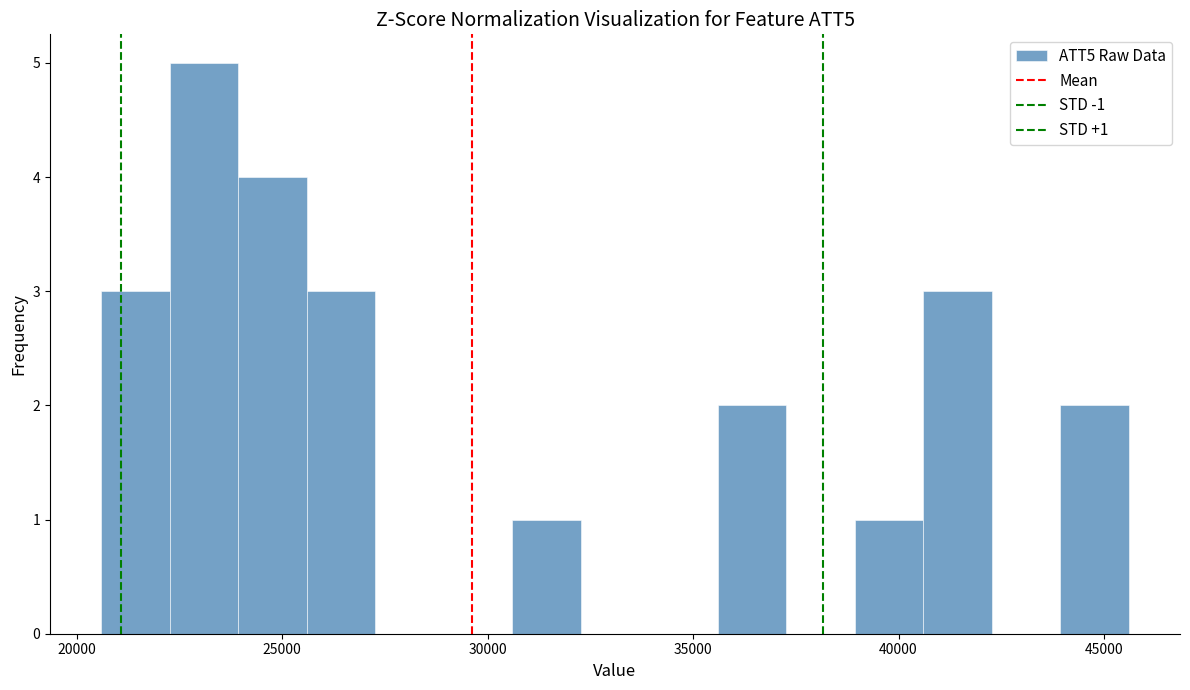

Around what value on the x-axis is the tallest bar? Give the approximate position of its centre, as read against the axis.

23000